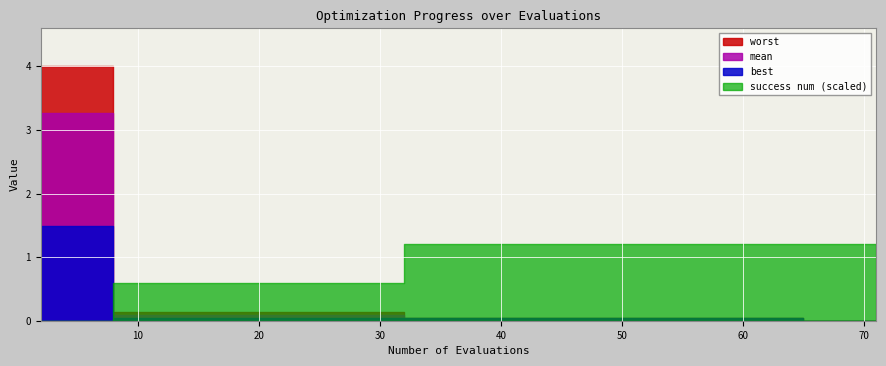

Which series changed the most between 2 and 9?

worst